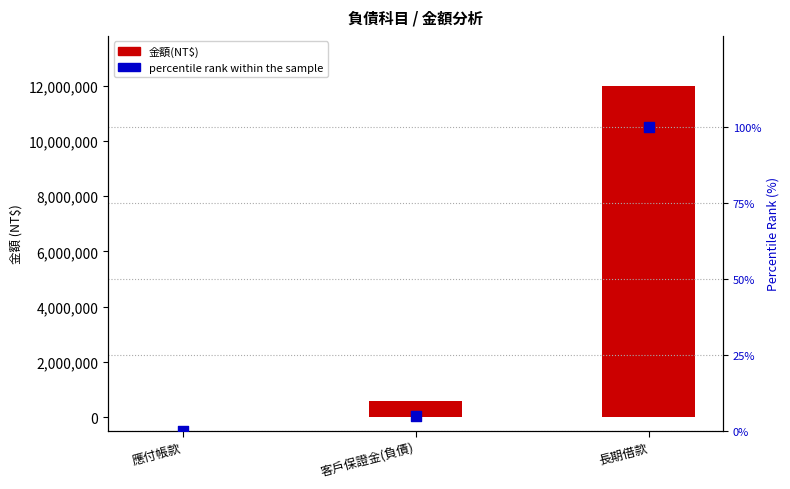

Which series reaches the maximum Y coordinate?

金額(NT$)